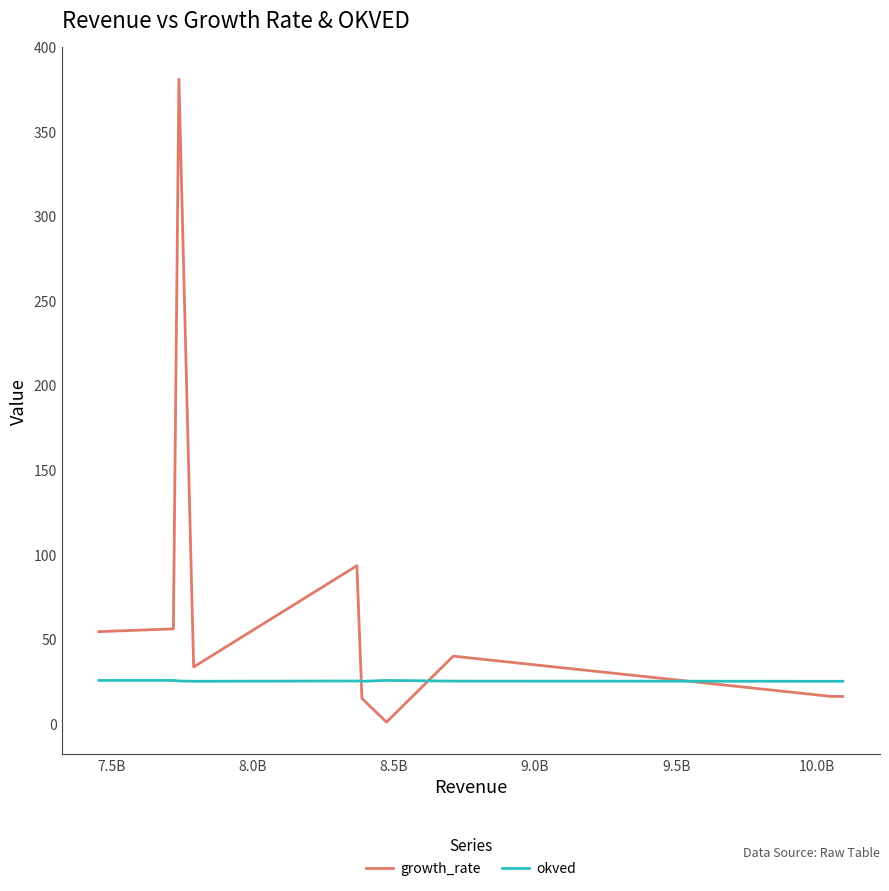

At how many categories does at least one series exceed 300?

1